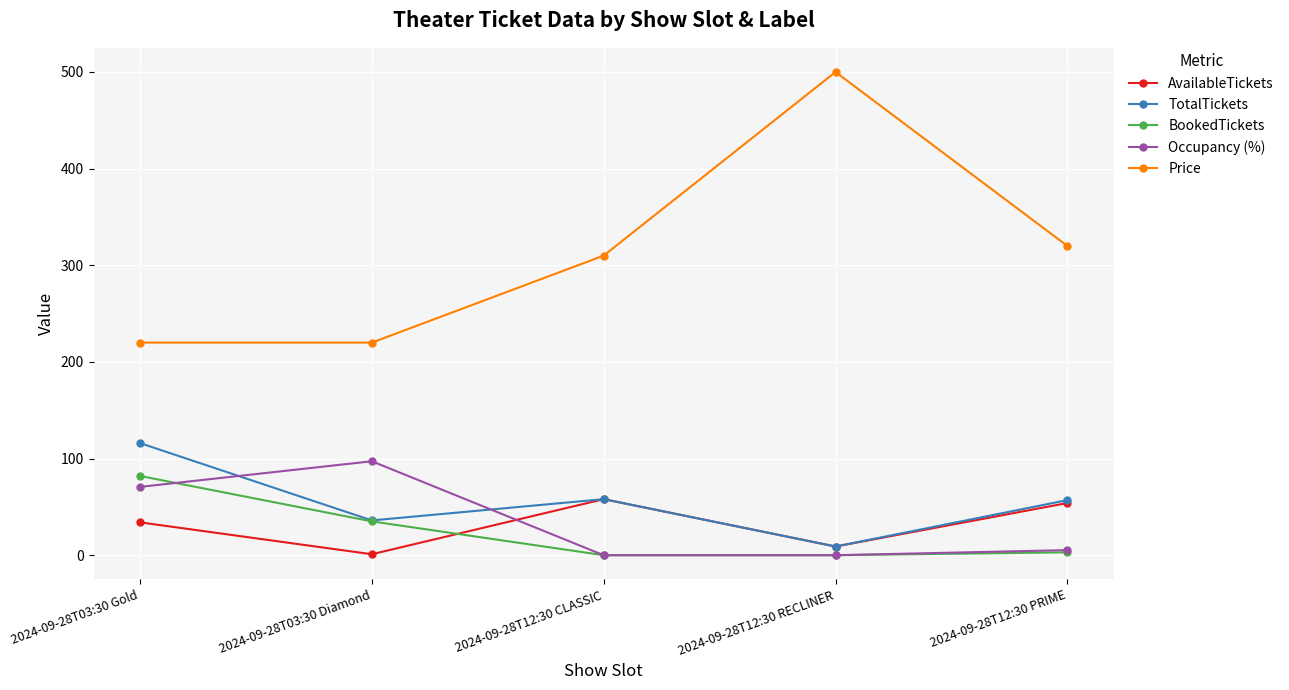

What is the total value across all series at 2024-09-28T12:30 CLASSIC?

426.0